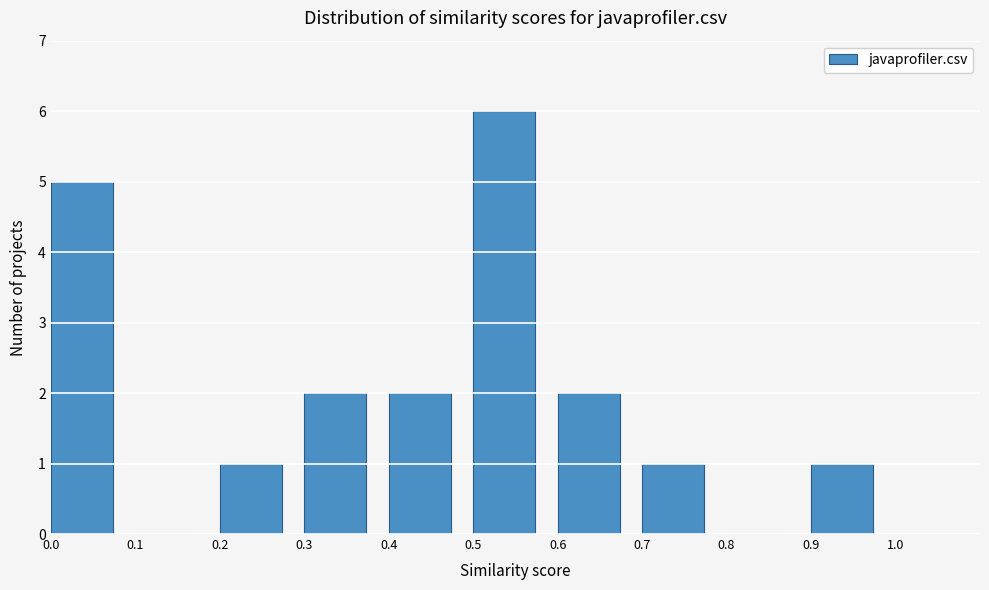

What is the height of the bar covering 0.2 to 0.3 on the x-axis? The values are not printed on the chart, so give them approximately, as read against the axis.

1